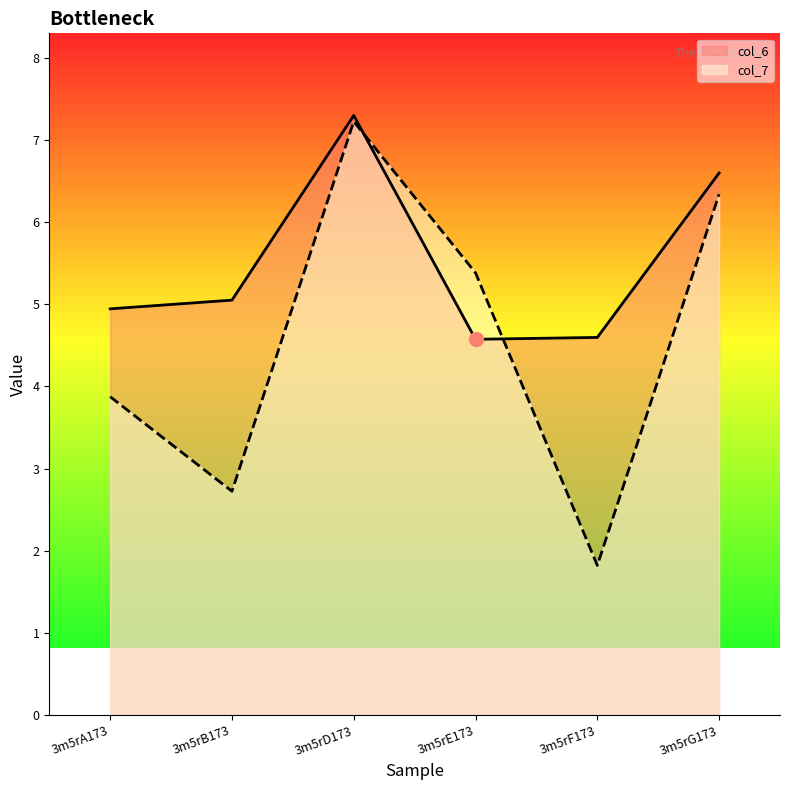

At which category does the chart reach its peak across all series?

3m5rD173